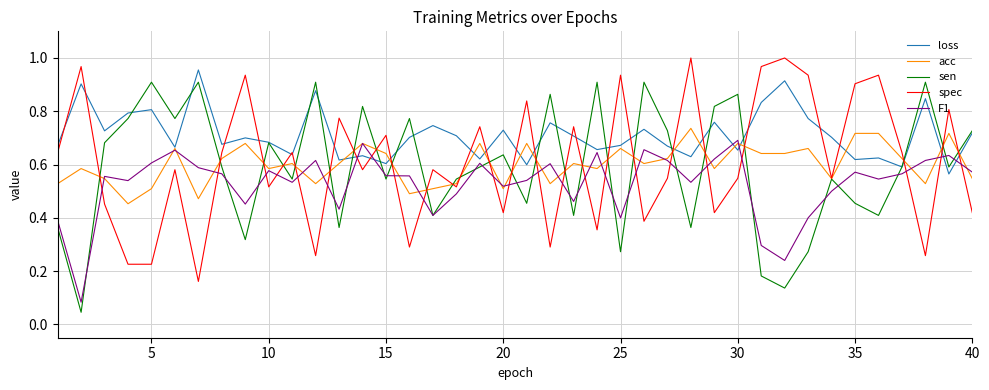

The value of F1 at 30 is 0.7. True or false?

True